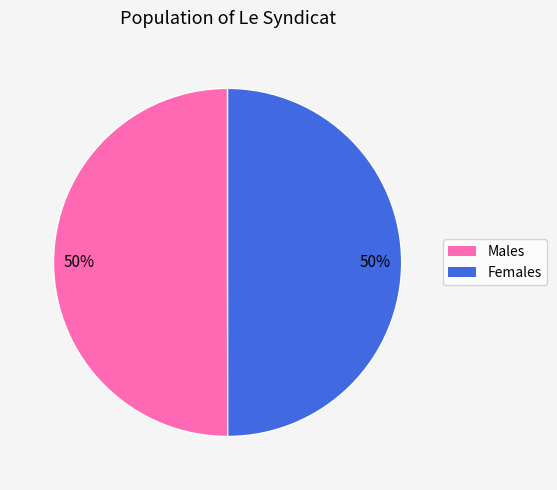

Approximately how many times larger is the value at Females compared to Males?

1.0